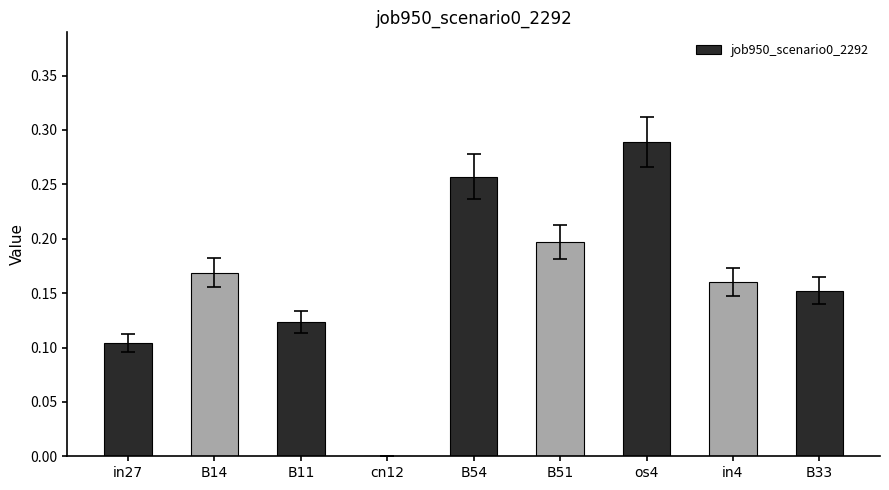

Count the values in the range 0 to 1.

9